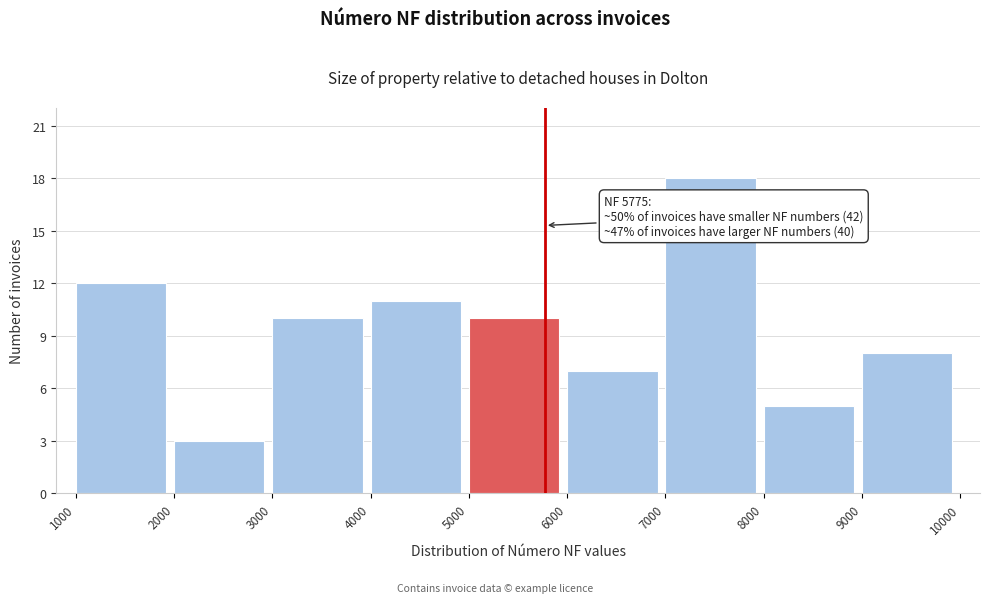

Over which range of the x-axis is the bar tallest?

7000 to 8000